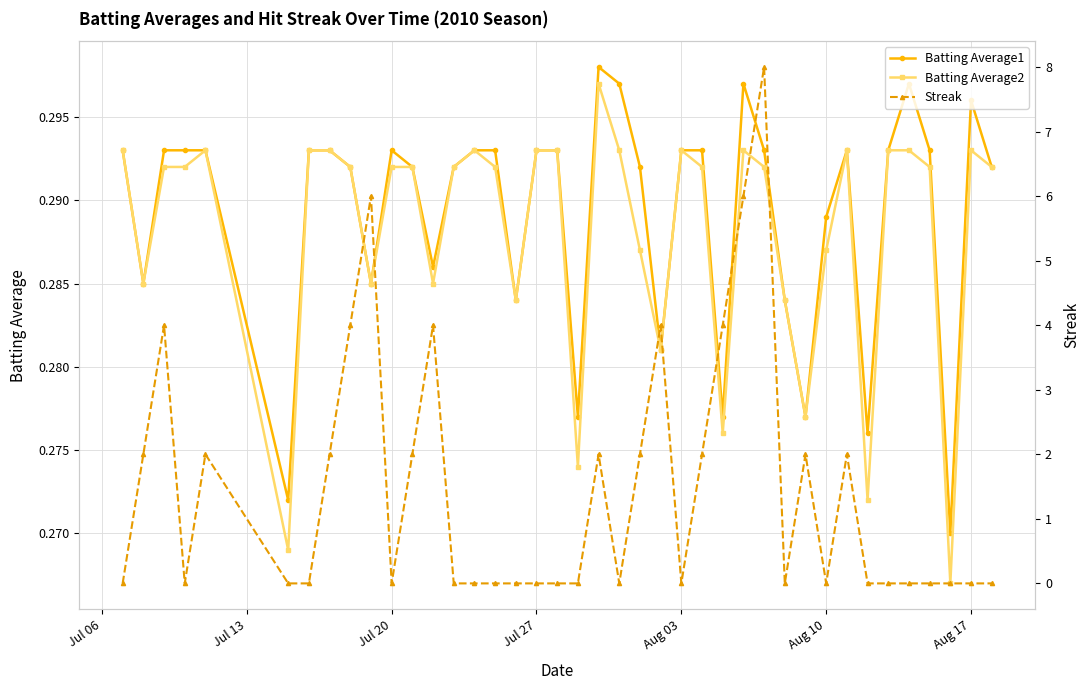

True or false: Batting Average1 has more than 0 interior local peaks.

True